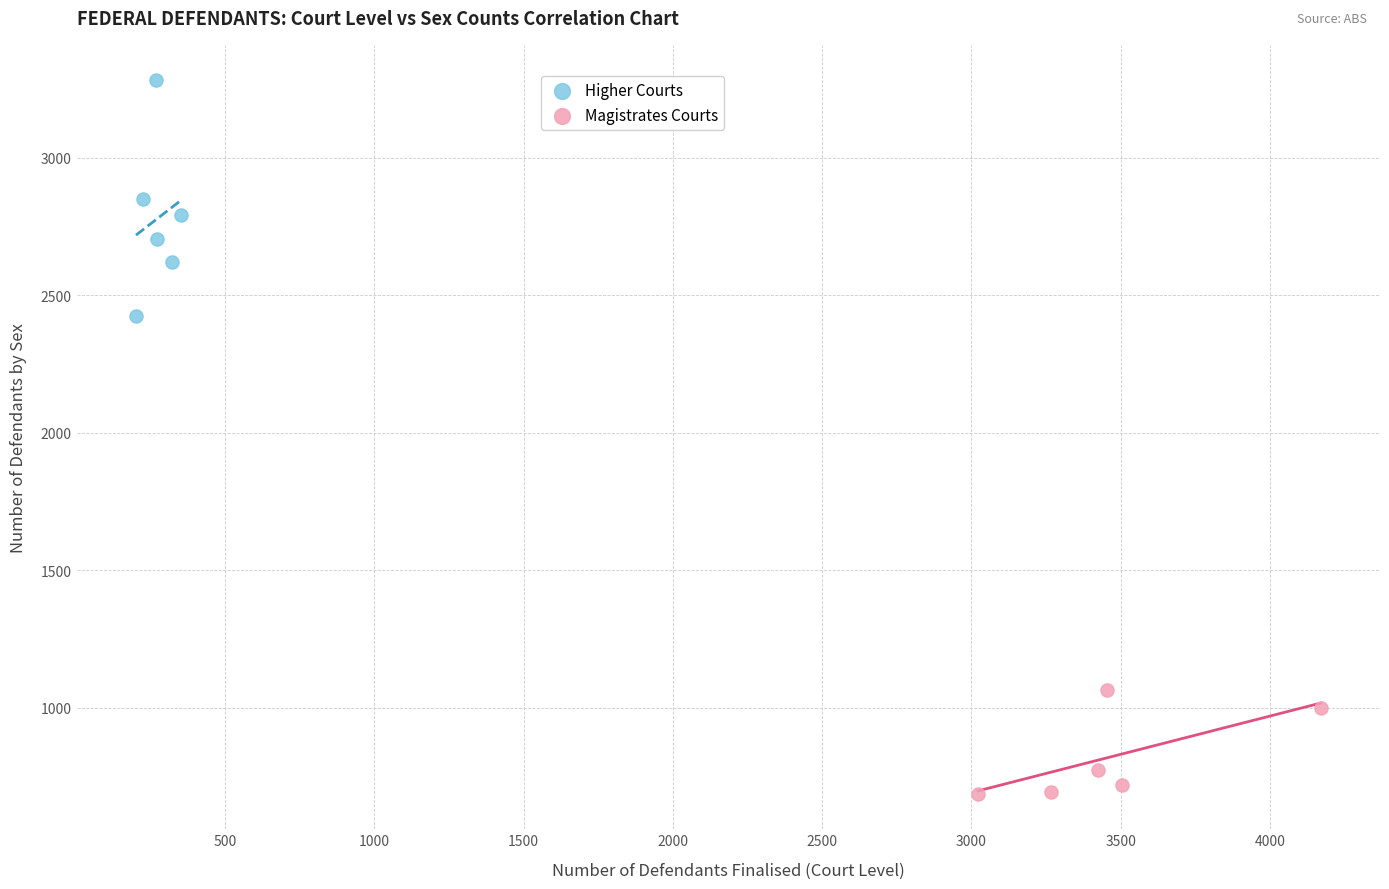

Which series contains the highest Y value?

Higher Courts